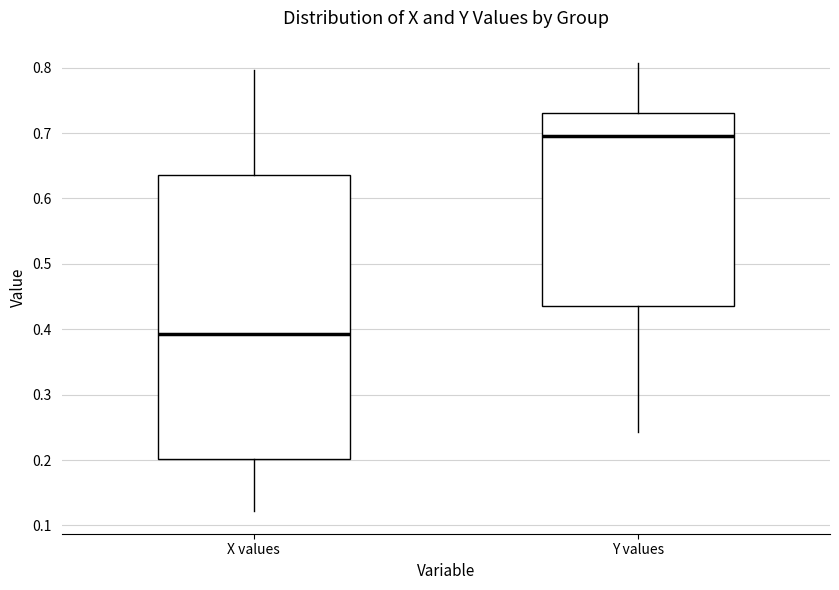

Which box's median line is the lowest?

X values